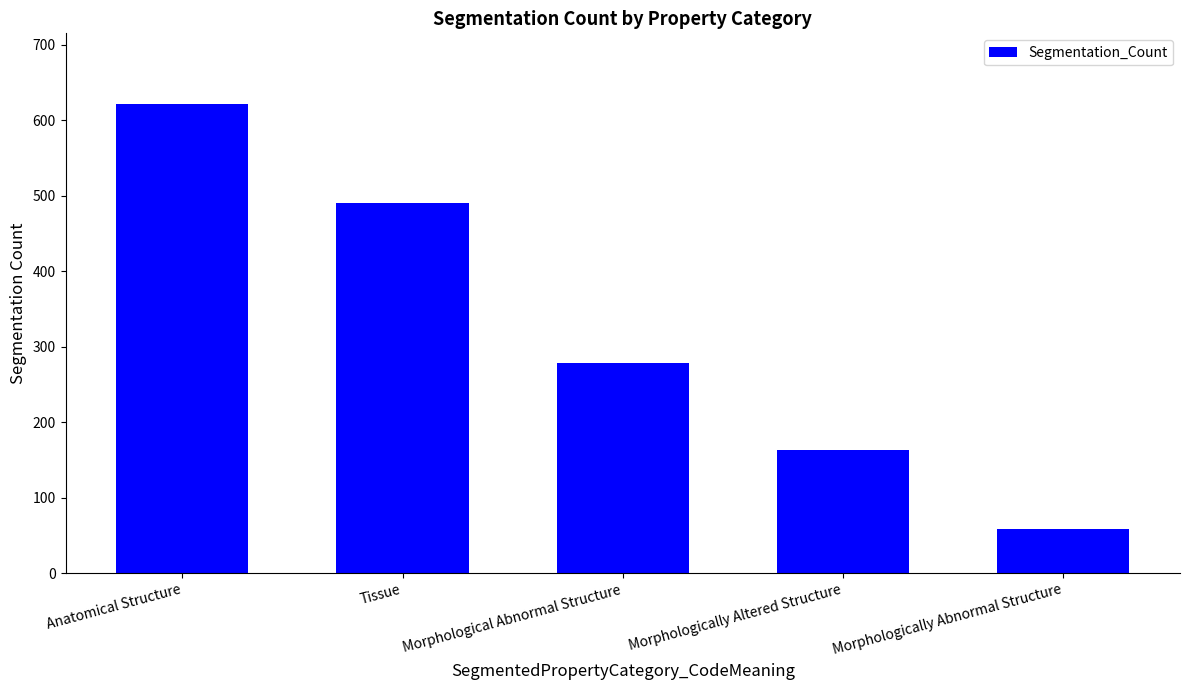

Which category has the highest value across all series?

Anatomical Structure